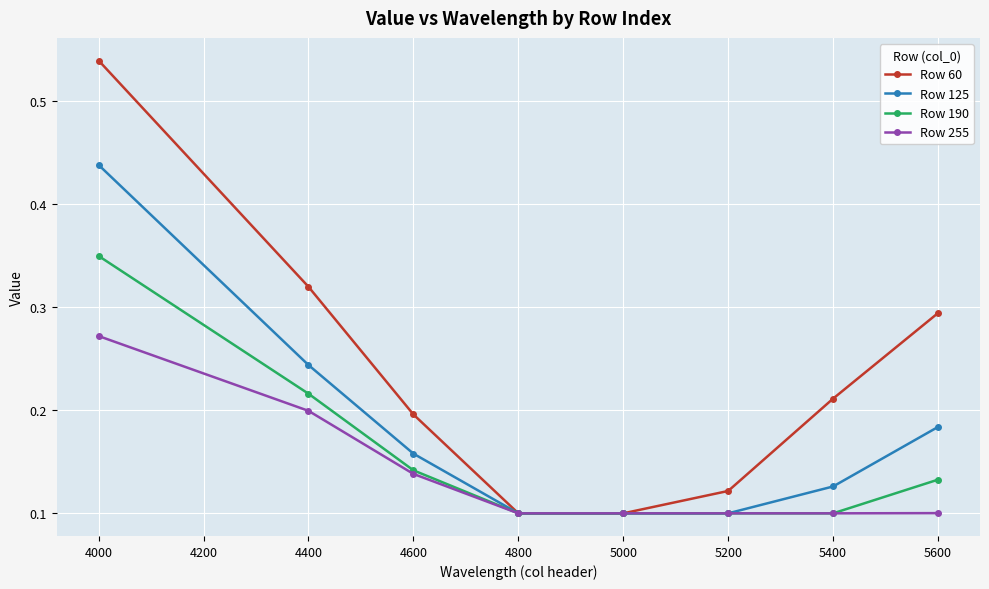

At how many categories does at least one series exceed 0?

8